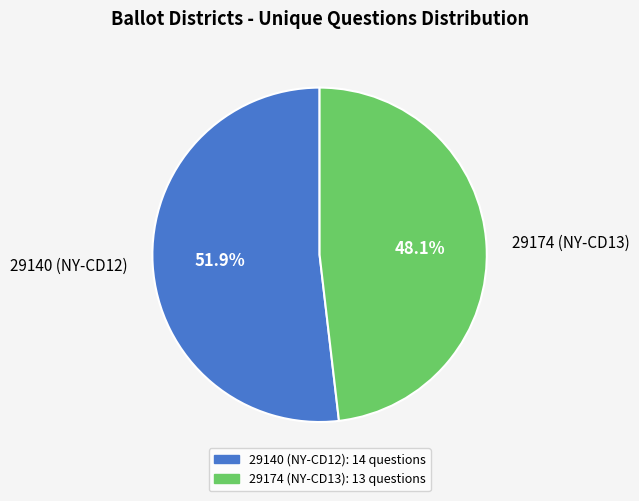

To the nearest percent, what is the difference between the largest and smallest slice percentages?

4%